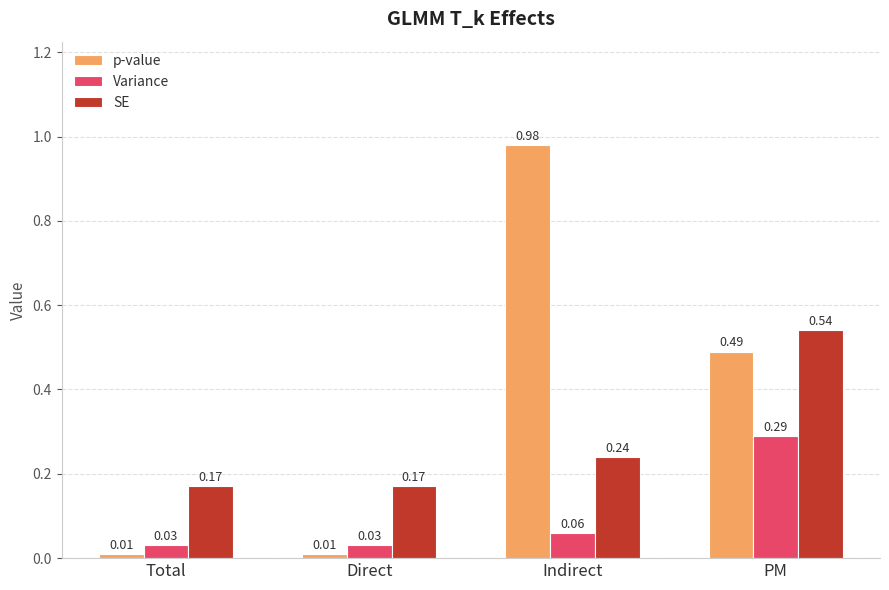

Which series has the largest range (max minus min)?

p-value